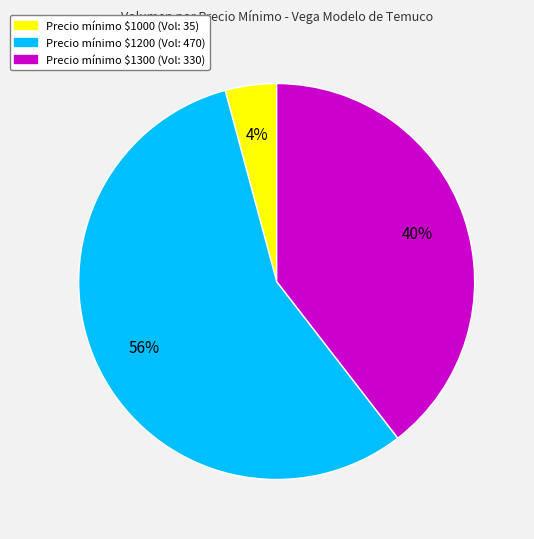

Rank the categories by value from lowest to highest.

Precio mínimo $1000 (Vol: 35), Precio mínimo $1300 (Vol: 330), Precio mínimo $1200 (Vol: 470)